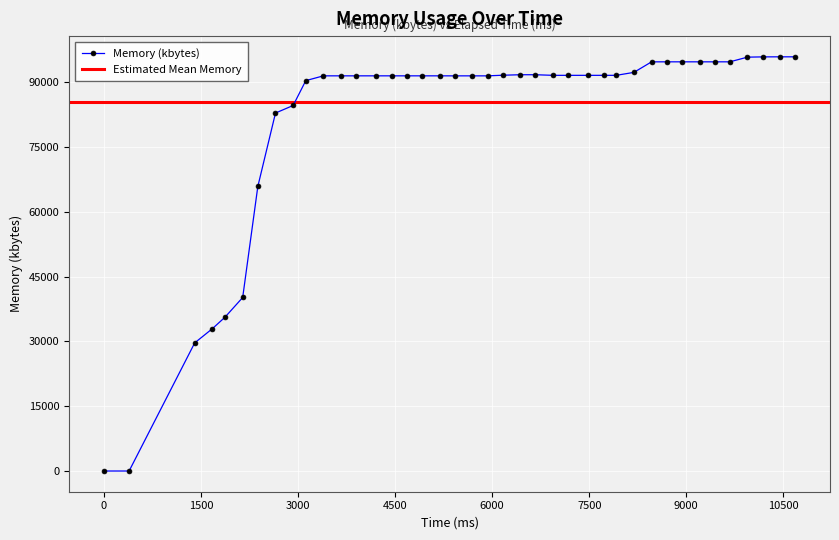

The value at 1404 is 11505. True or false?

False